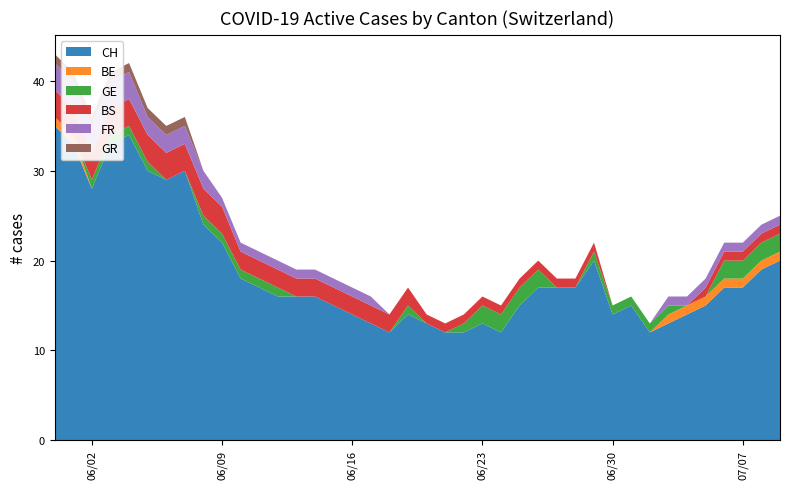

Reading right to left, extract all data points from this chart.

CH: 39=20	38=19	37=17	36=17	35=15	34=14	33=13	32=12	31=15	30=14	29=20	28=17	27=17	26=17	25=15	24=12	23=13	22=12	21=12	20=13	19=14	18=12	17=13	16=14	15=15	14=16	13=16	12=16	11=17	10=18	9=22	8=24	7=30	6=29	5=30	4=34	3=33	2=28	1=33	0=35
BE: 39=1	38=1	37=1	36=1	35=1	34=1	33=1	32=0	31=0	30=0	29=0	28=0	27=0	26=0	25=0	24=0	23=0	22=0	21=0	20=0	19=0	18=0	17=0	16=0	15=0	14=0	13=0	12=0	11=0	10=0	9=0	8=0	7=0	6=0	5=0	4=0	3=0	2=0	1=1	0=1
GE: 39=2	38=2	37=2	36=2	35=0	34=0	33=1	32=1	31=1	30=1	29=1	28=0	27=0	26=2	25=2	24=2	23=2	22=1	21=0	20=0	19=1	18=0	17=0	16=0	15=0	14=0	13=0	12=1	11=1	10=1	9=1	8=1	7=0	6=0	5=1	4=1	3=1	2=1	1=0	0=0
BS: 39=1	38=1	37=1	36=1	35=1	34=0	33=0	32=0	31=0	30=0	29=1	28=1	27=1	26=1	25=1	24=1	23=1	22=1	21=1	20=1	19=2	18=2	17=2	16=2	15=2	14=2	13=2	12=2	11=2	10=2	9=3	8=3	7=3	6=3	5=3	4=3	3=3	2=3	1=3	0=3
FR: 39=1	38=1	37=1	36=1	35=1	34=1	33=1	32=0	31=0	30=0	29=0	28=0	27=0	26=0	25=0	24=0	23=0	22=0	21=0	20=0	19=0	18=0	17=1	16=1	15=1	14=1	13=1	12=1	11=1	10=1	9=1	8=2	7=2	6=2	5=2	4=3	3=3	2=3	1=3	0=3
GR: 39=0	38=0	37=0	36=0	35=0	34=0	33=0	32=0	31=0	30=0	29=0	28=0	27=0	26=0	25=0	24=0	23=0	22=0	21=0	20=0	19=0	18=0	17=0	16=0	15=0	14=0	13=0	12=0	11=0	10=0	9=0	8=0	7=1	6=1	5=1	4=1	3=1	2=1	1=1	0=1